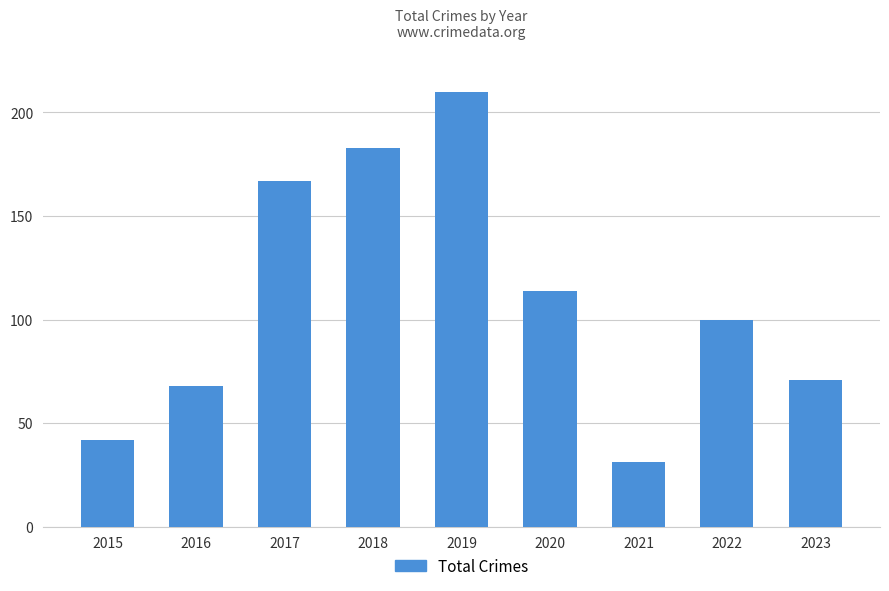

Reading left to right, list all the values displayed in this chart.

42	68	167	183	210	114	31	100	71